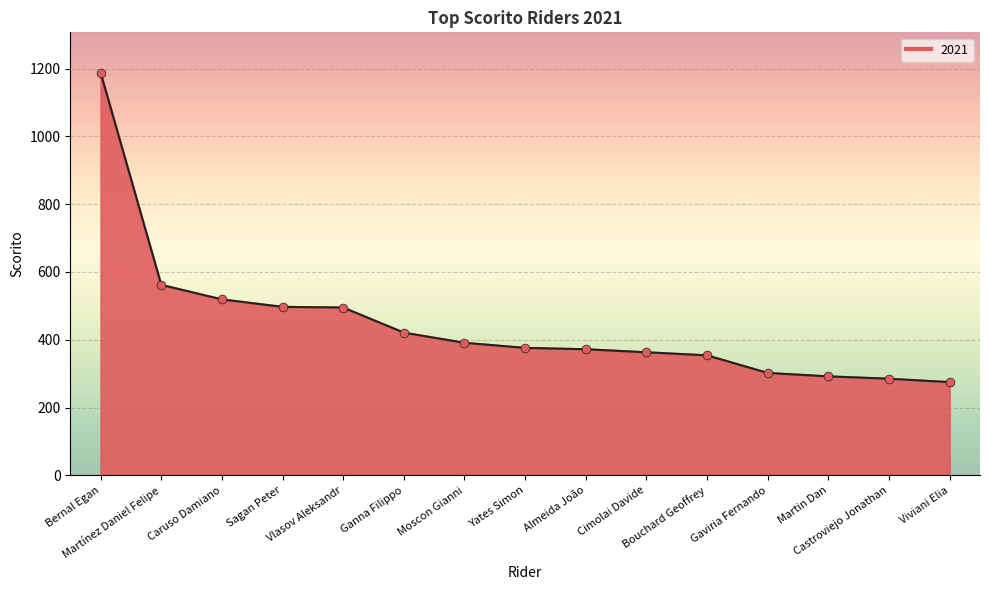

What is the change in value from Vlasov Aleksandr to Yates Simon?

-119